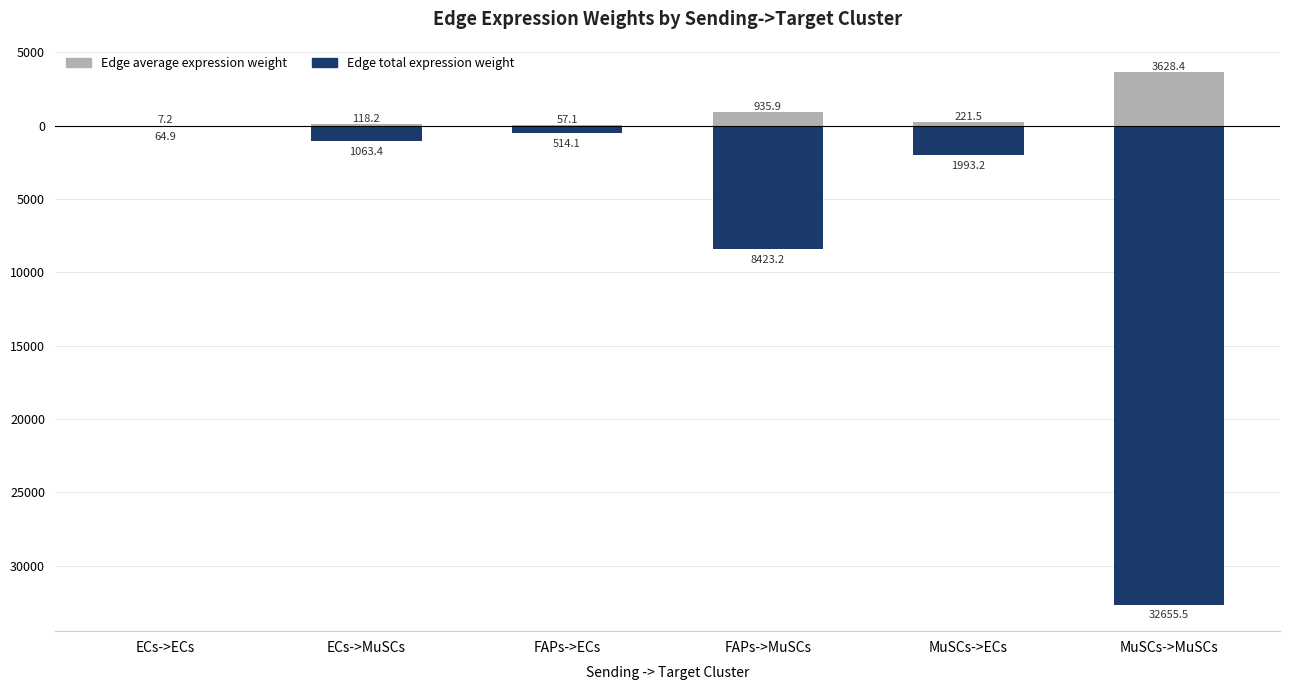

Is it true that Edge total expression weight equals -64.9 at ECs->ECs?

True